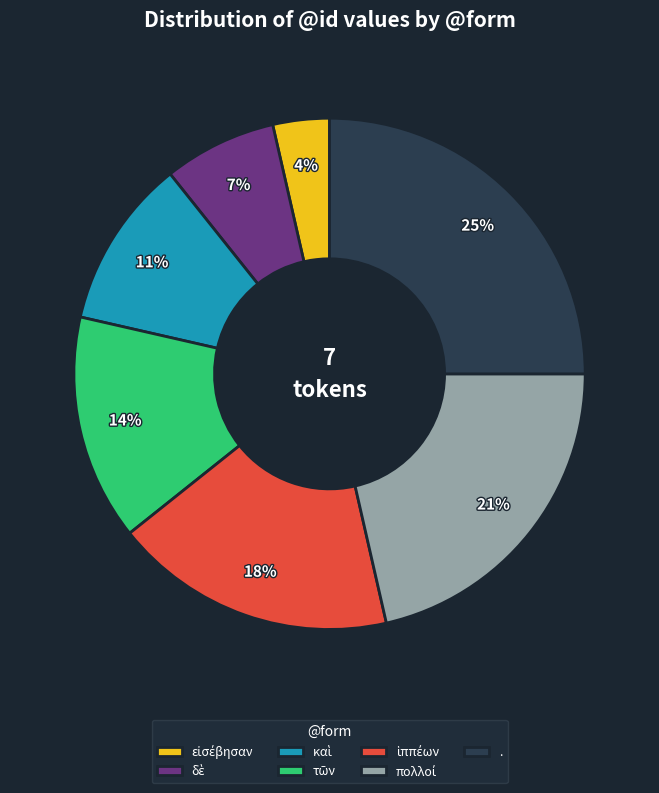

How many segments does this pie chart have?

7